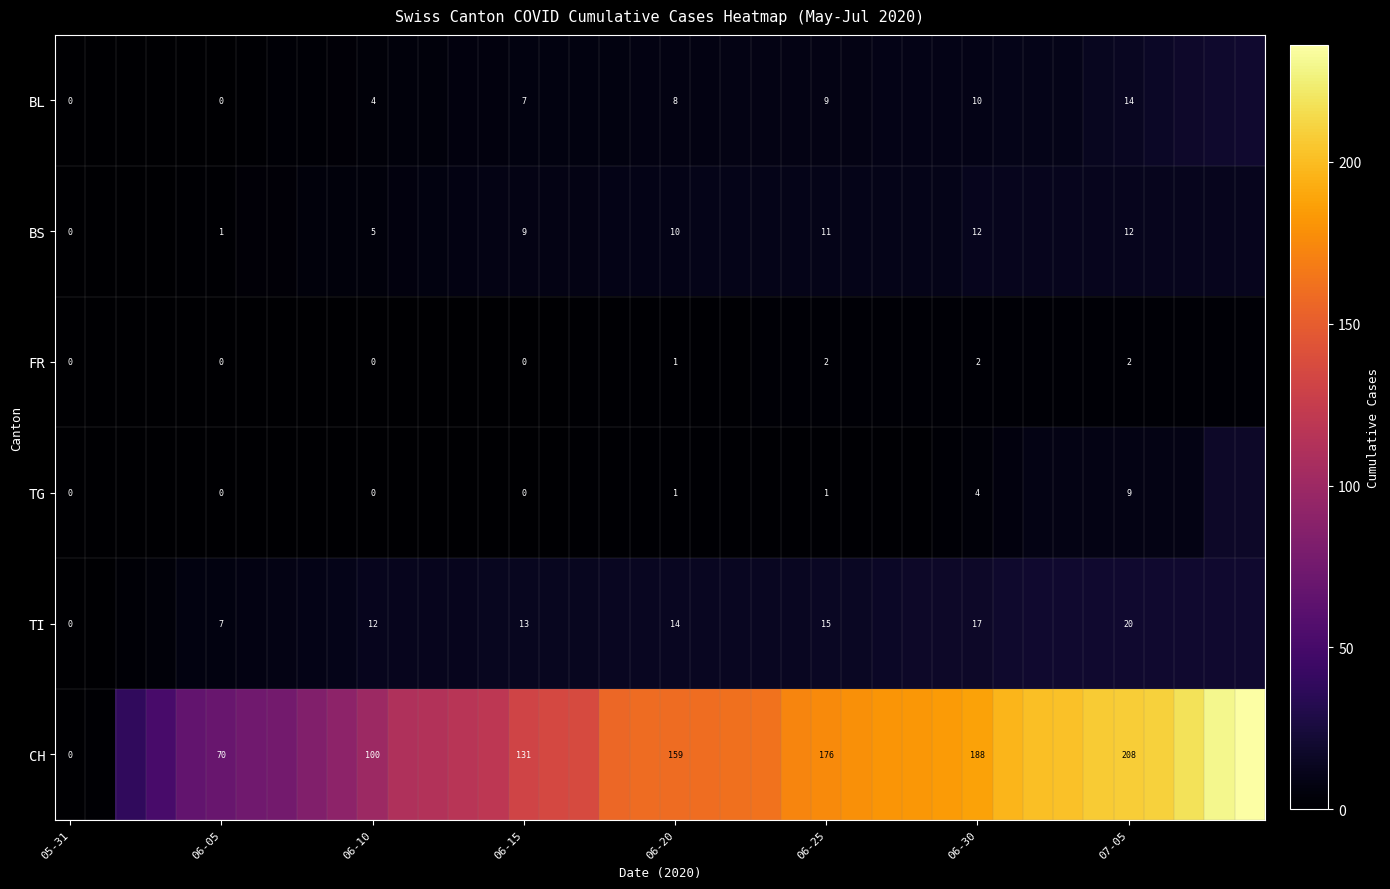

At 06-30, list the series in order from smallest to largest.

FR, TG, BL, BS, TI, CH